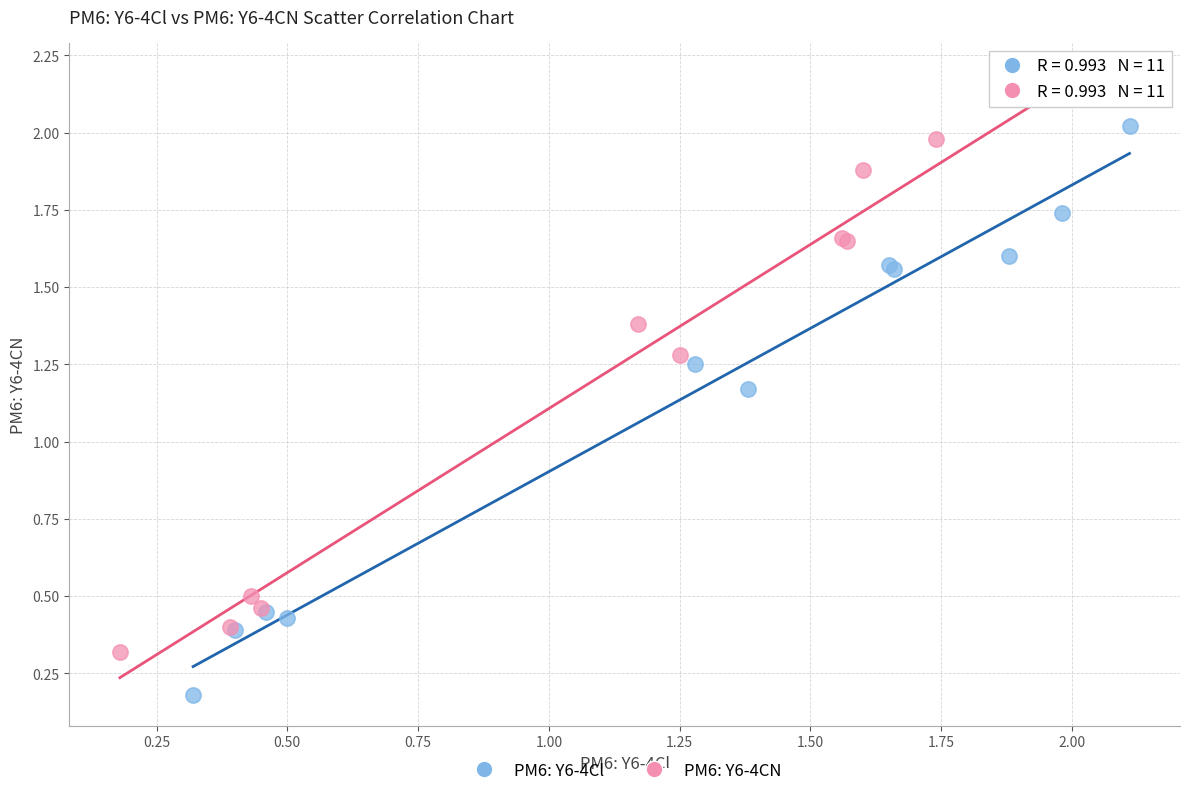

What are all the series names shown in the legend?

PM6: Y6-4Cl, PM6: Y6-4CN